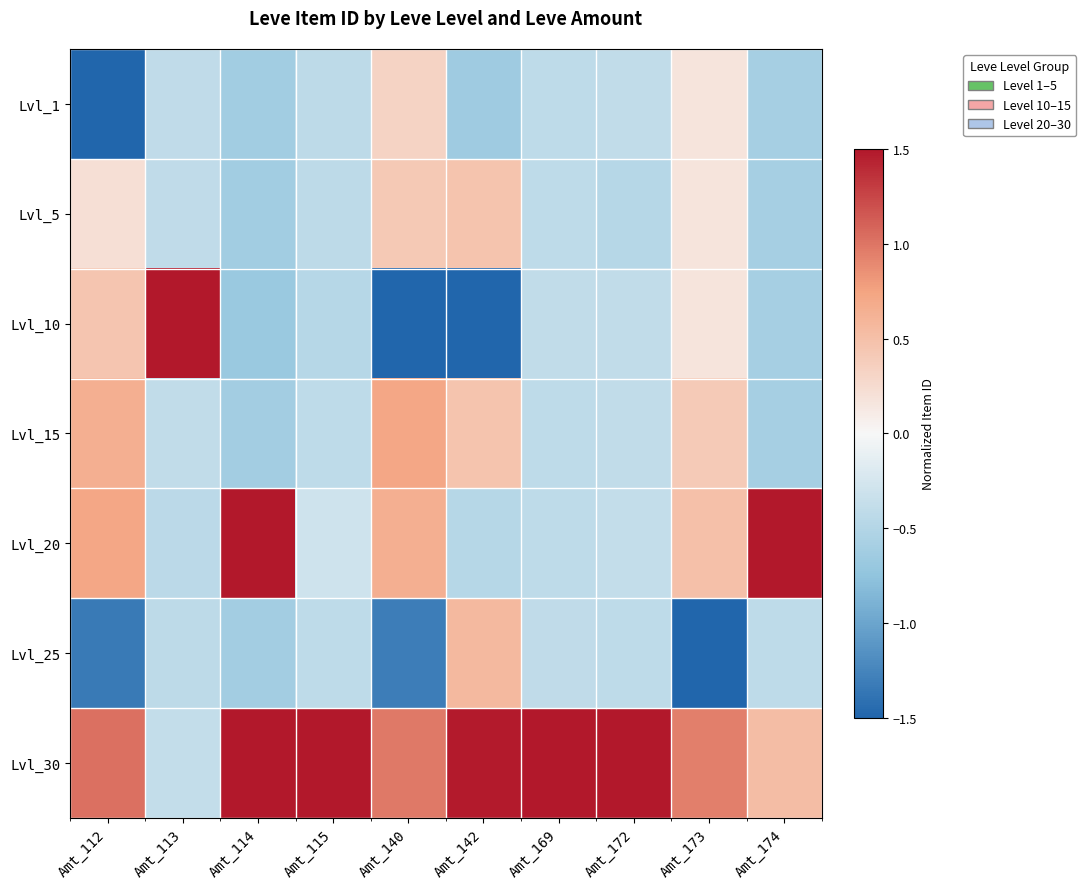

Rank the series by their maximum value, from lowest to highest.

Lvl_1, Lvl_5, Lvl_25, Lvl_15, Lvl_10, Lvl_20, Lvl_30